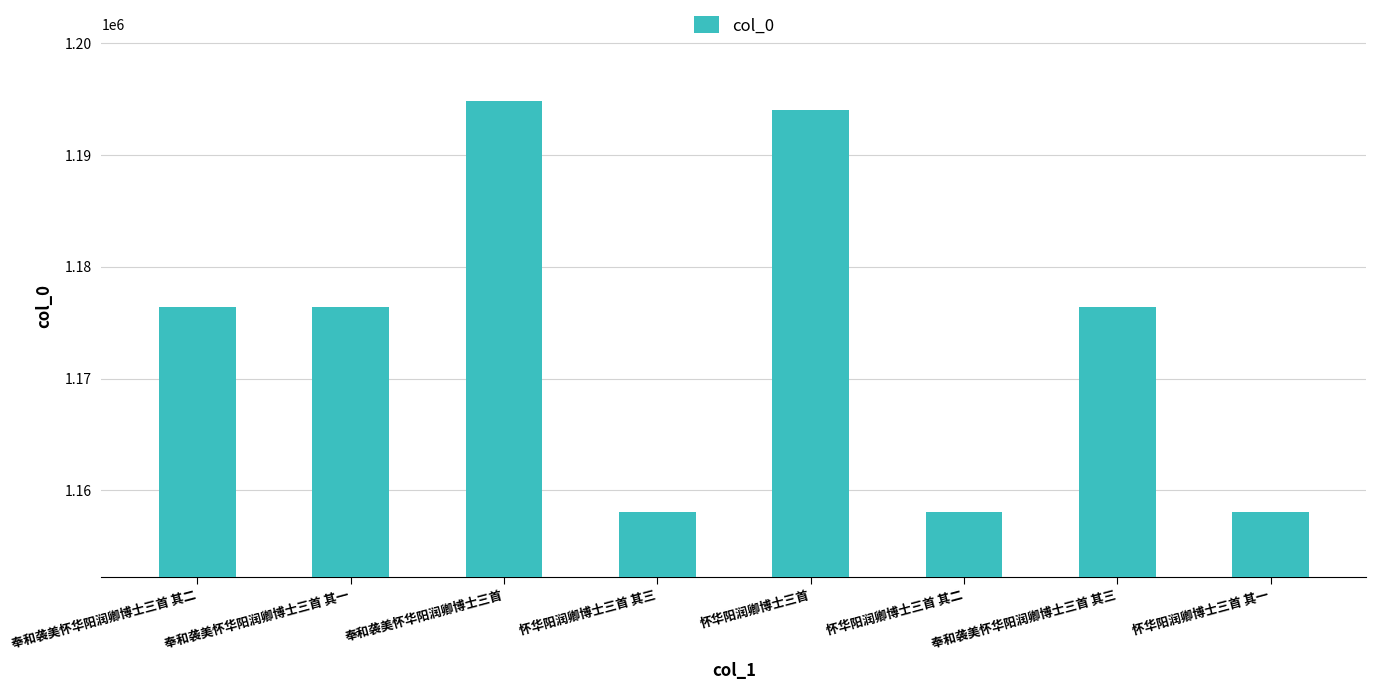

What is the difference between the maximum and second lowest values?

36781